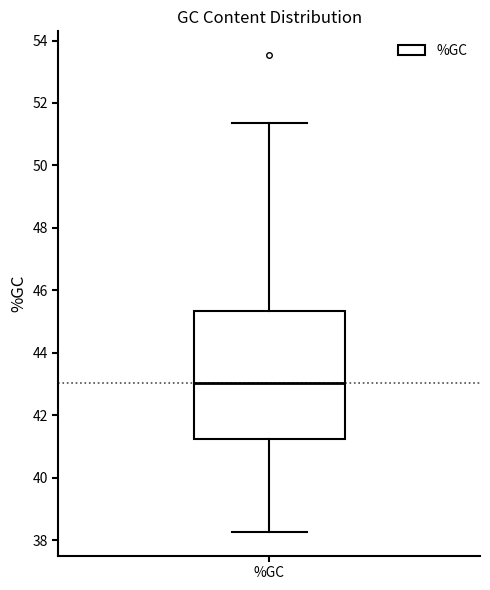

Read this box plot against the y-axis: the position of the median line, the range covered by the box, and the ends of both whiskers. The values are not printed on the chart, so give them approximately, as read against the axis.

median 43.0, box 41.2 to 45.4, whiskers 38.2 to 51.4